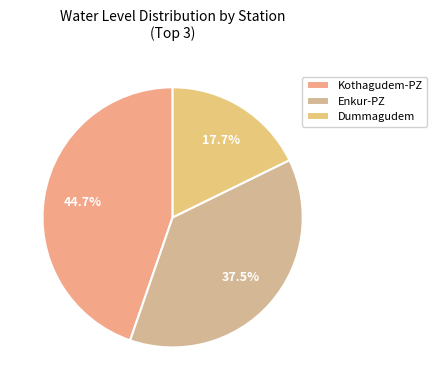

How many segments does this pie chart have?

3